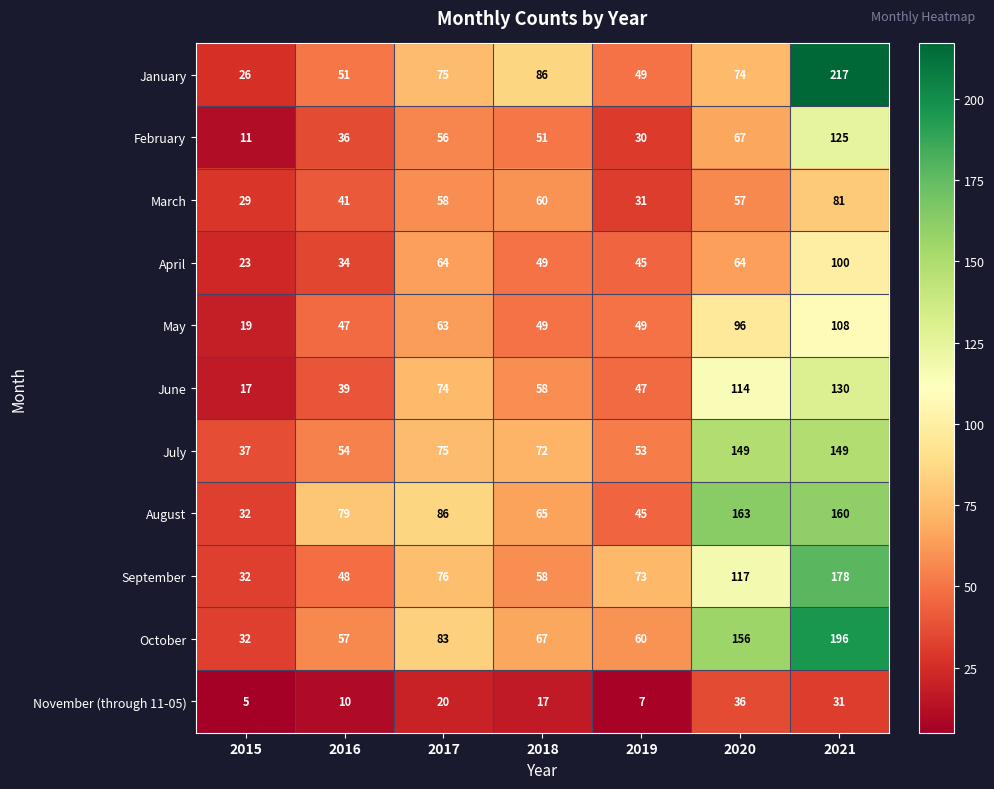

Which series has the widest spread of values?

January